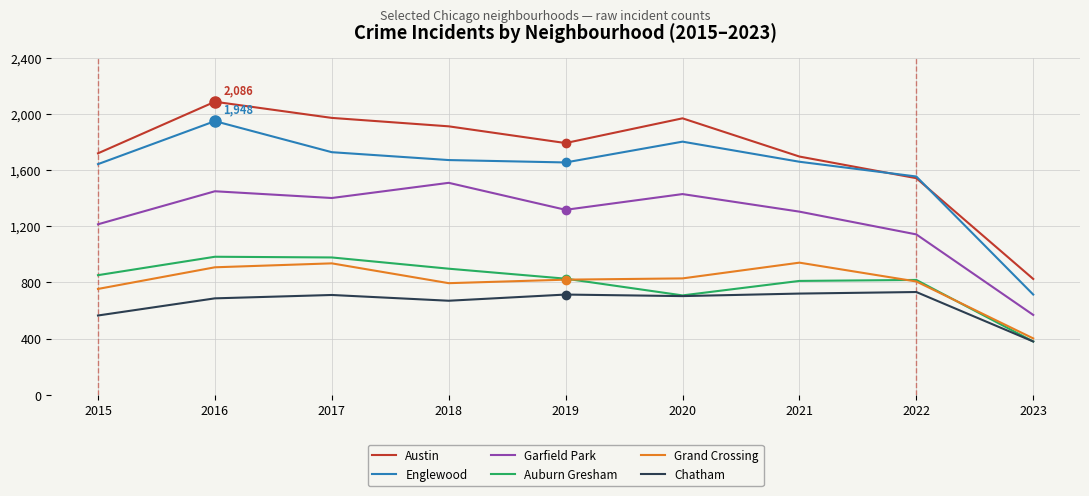

What are all the series names shown in the legend?

Austin, Englewood, Garfield Park, Auburn Gresham, Grand Crossing, Chatham